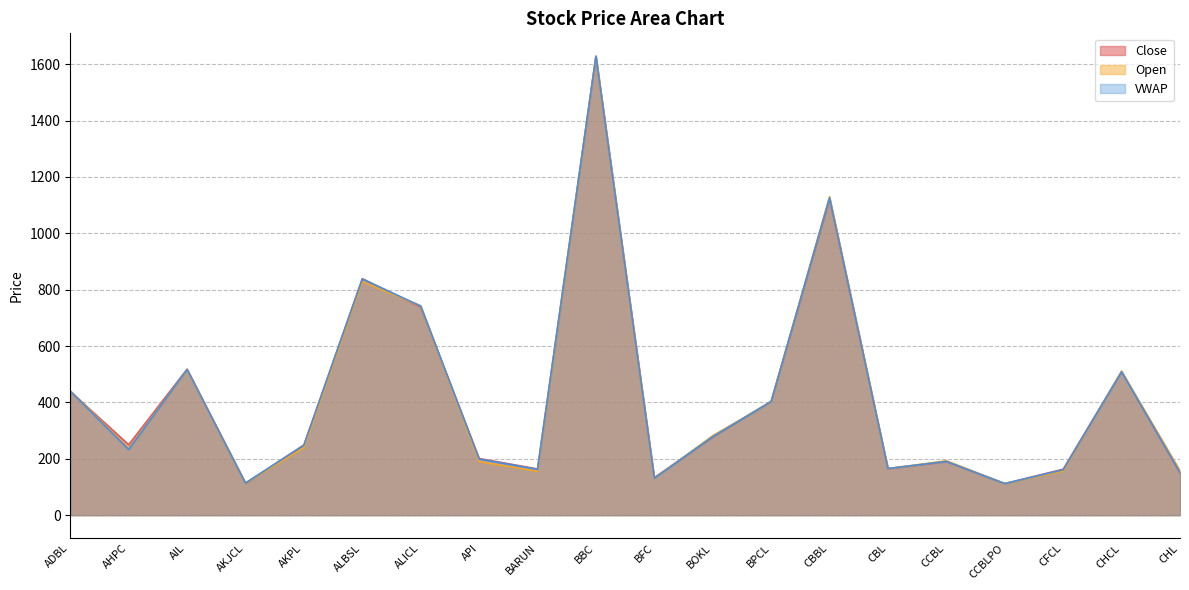

The value of Open at CFCL is 77.7. True or false?

False